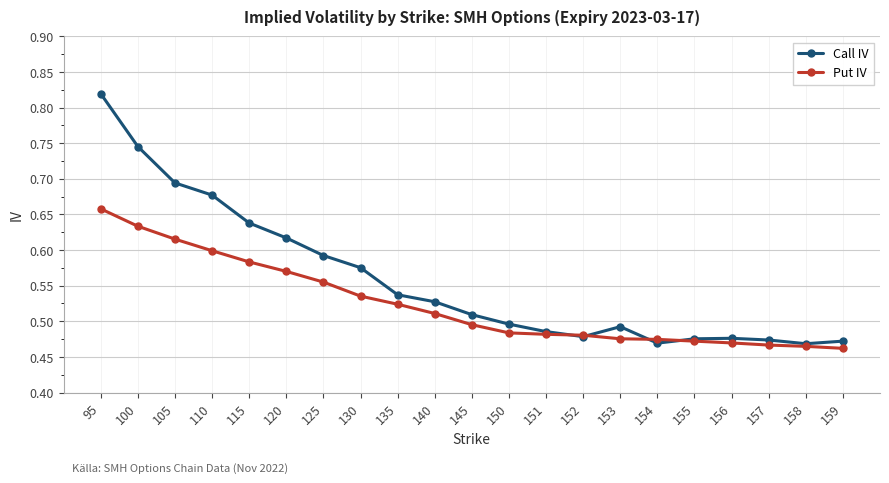

Which category has the highest value in the Call IV series?

95